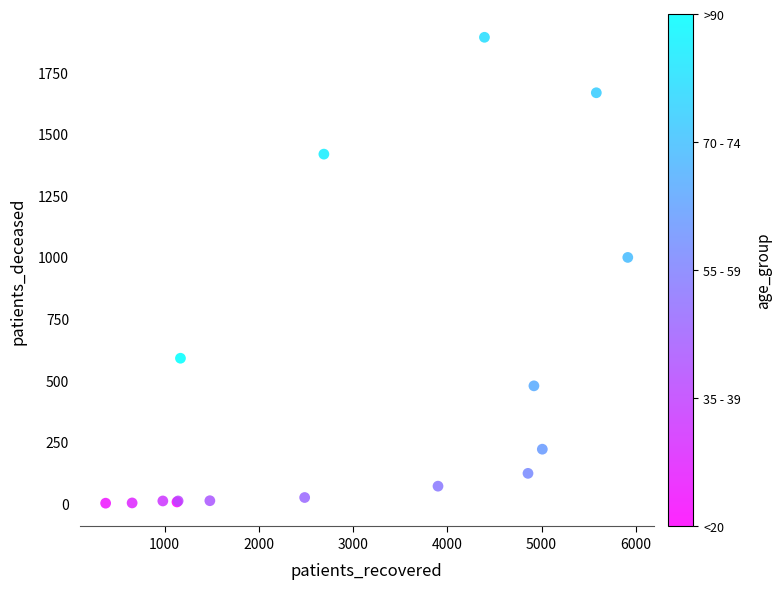

What Y value in the scatter plot is closest to 946?

998